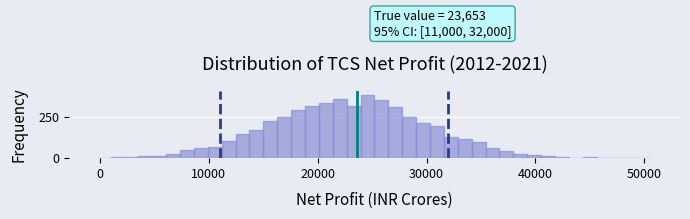

Around what value on the x-axis is the tallest bar? Give the approximate position of its centre, as read against the axis.

25000